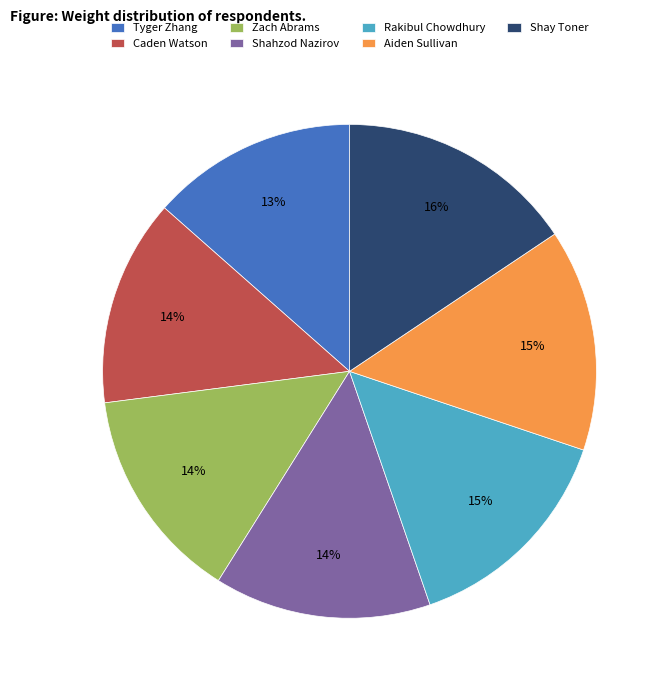

Is there a majority slice in this chart?

No